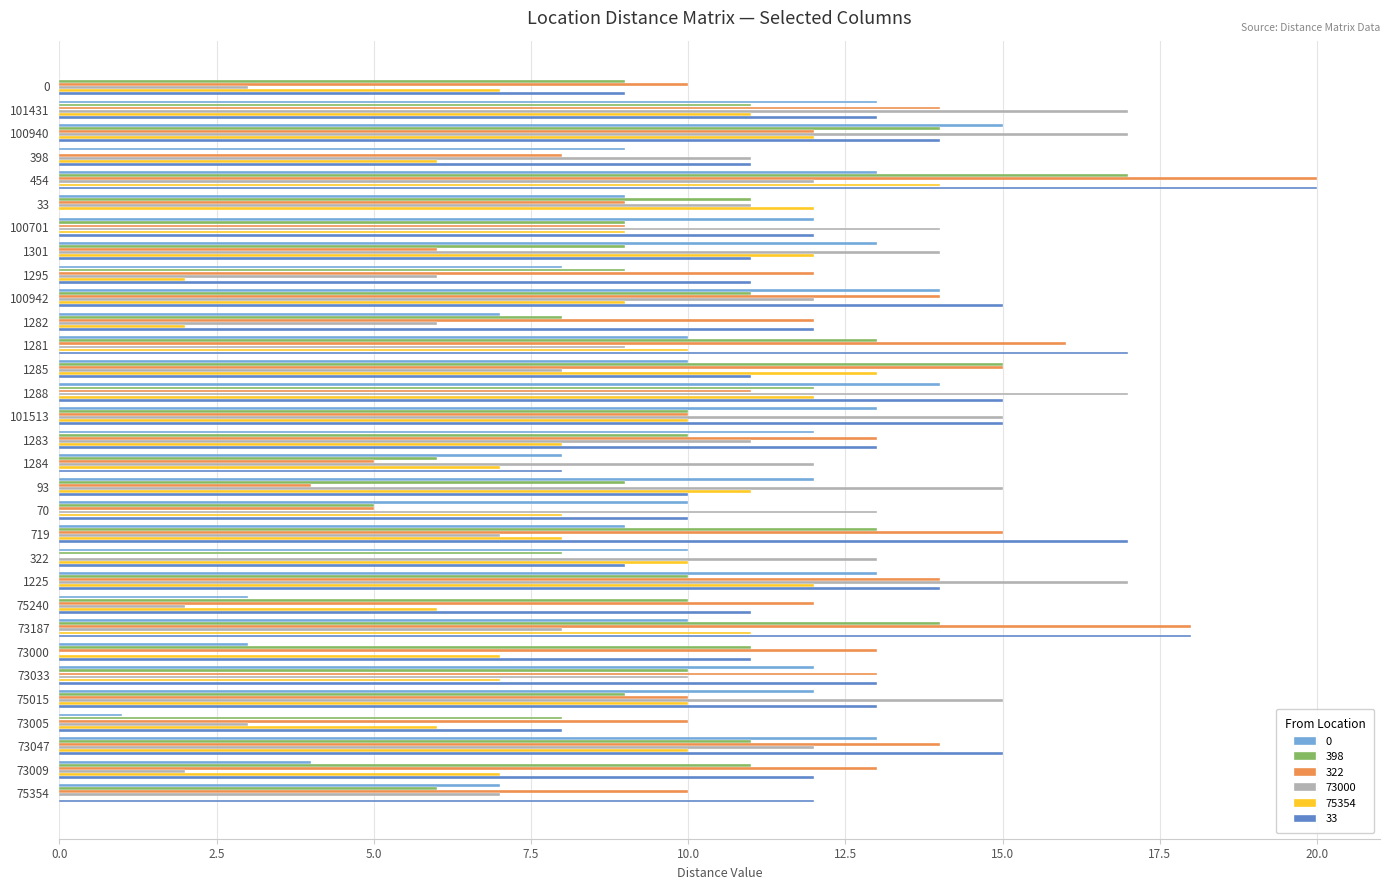

Is it true that 398 equals 12 at 1301?

False